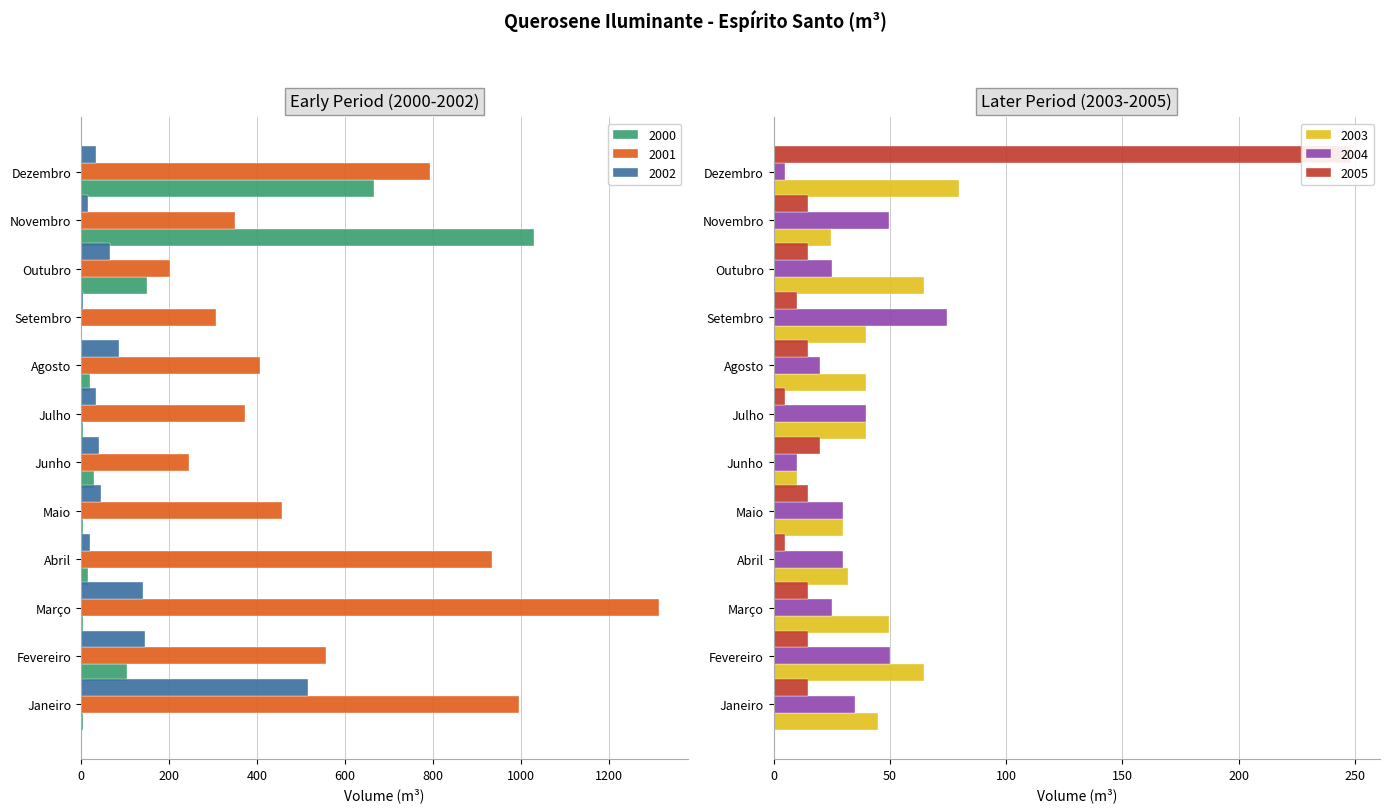

Which series changed the most between Abril and Maio?

2001